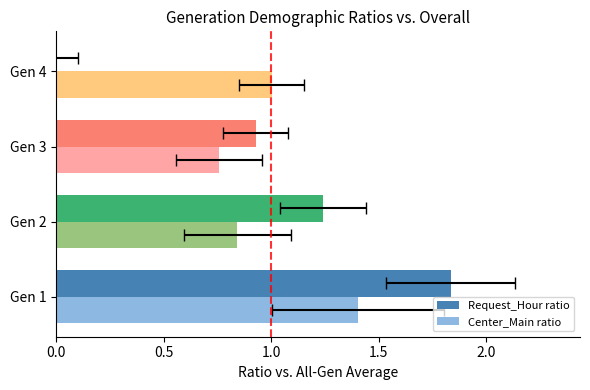

How many data points in Request_Hour ratio are less than 1?

2